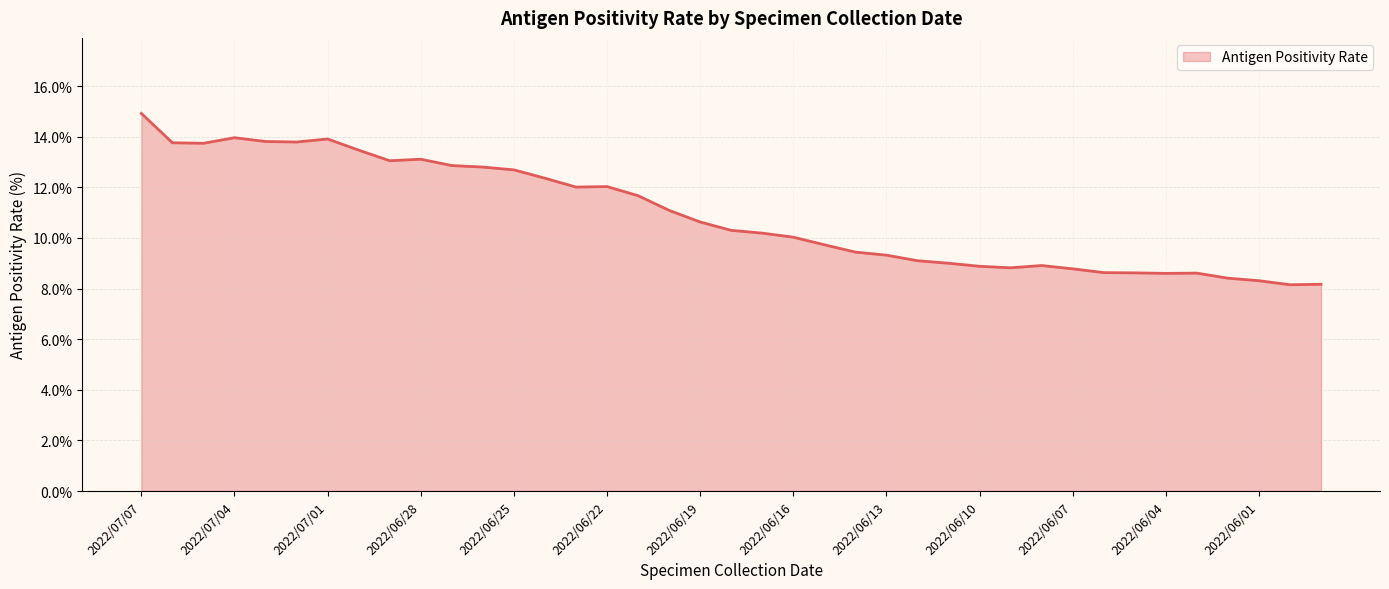

At which category does the chart reach its peak across all series?

2022/07/07